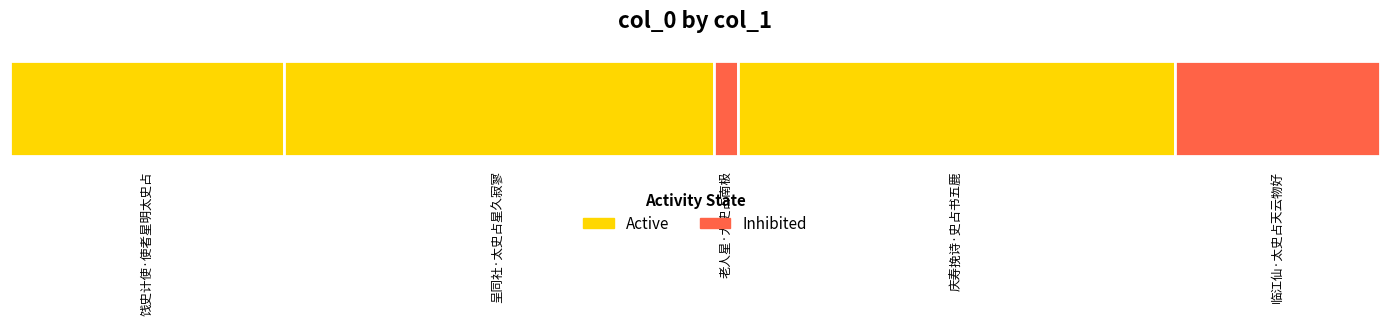

Where does the data first go above 228191?

呈同社·太史占星久寂寥